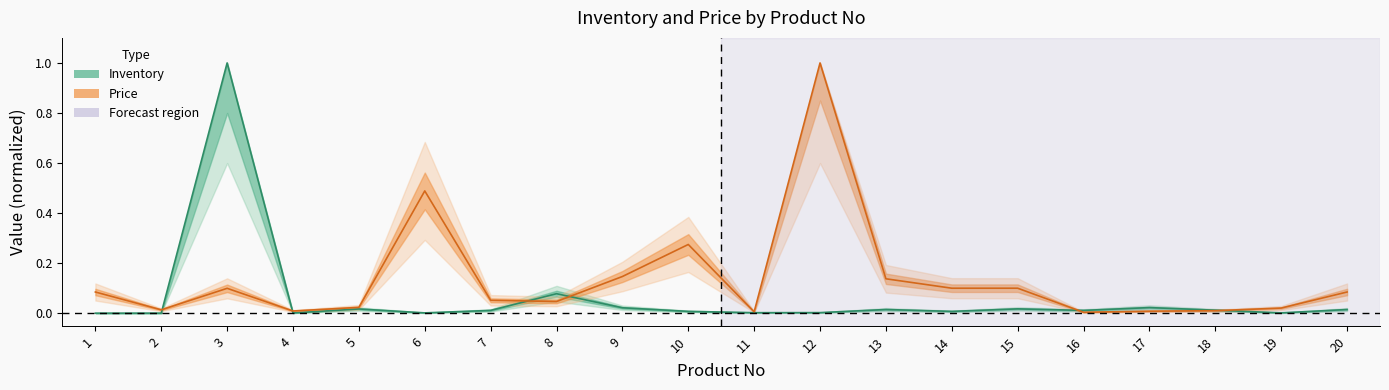

Which series changed the most between 13 and 17?

Price